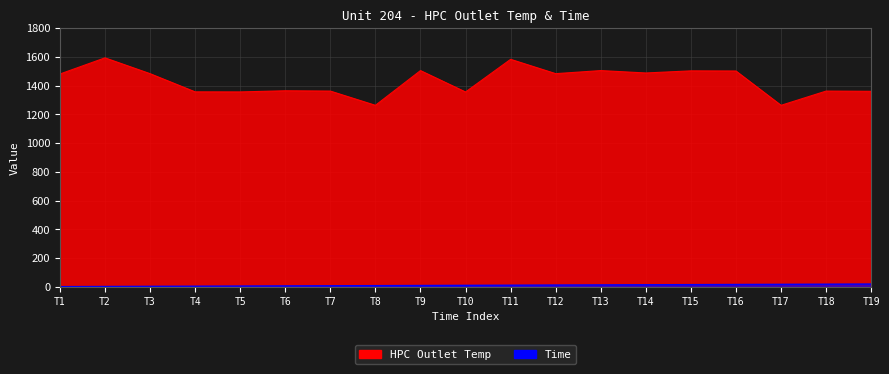

Between T1 and T4, which series saw the biggest shift?

HPC Outlet Temp